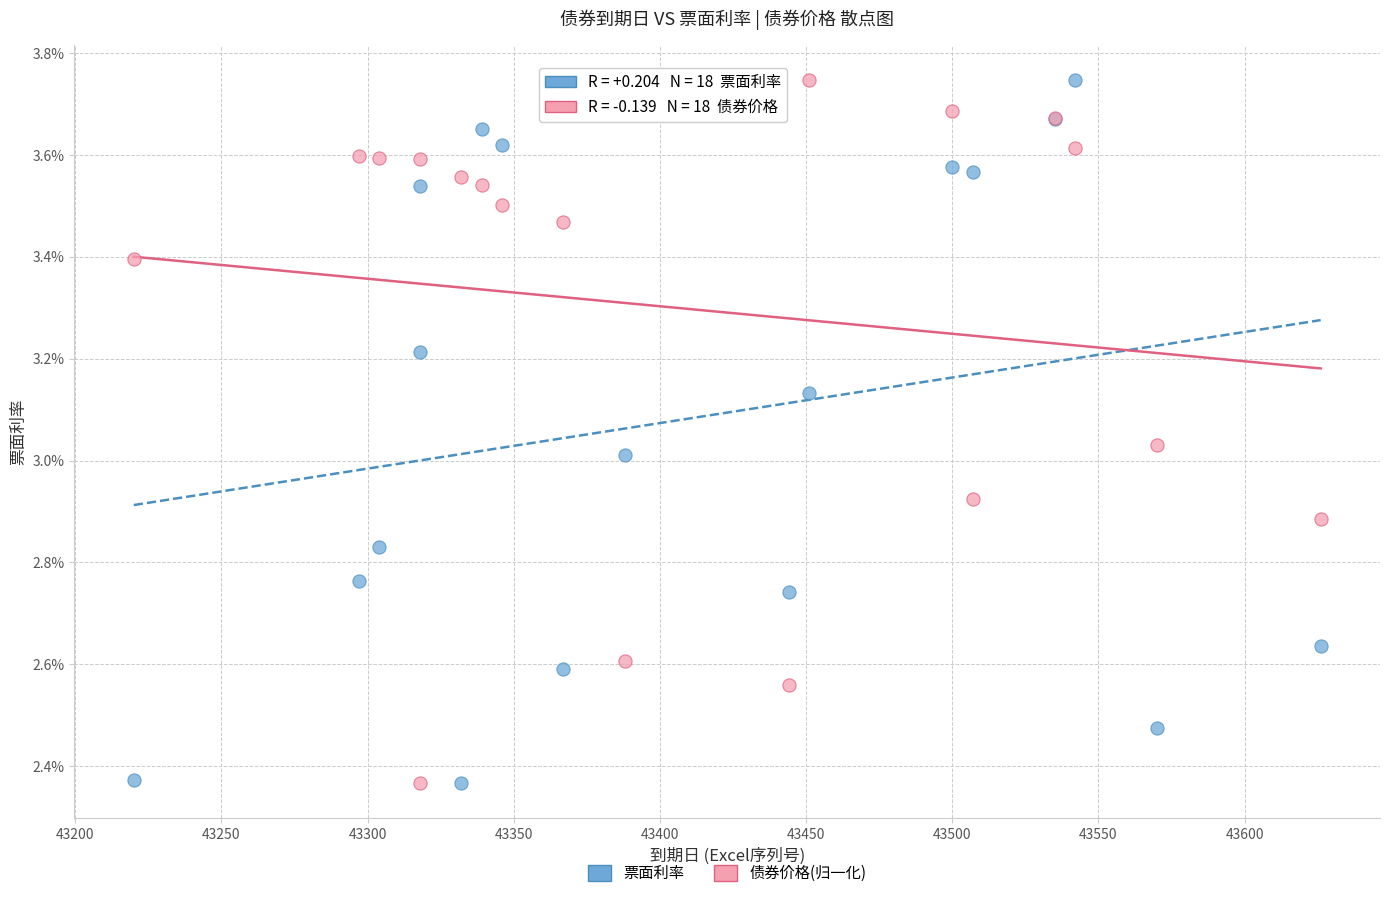

What are all the series names shown in the legend?

票面利率, 债券价格(归一化)